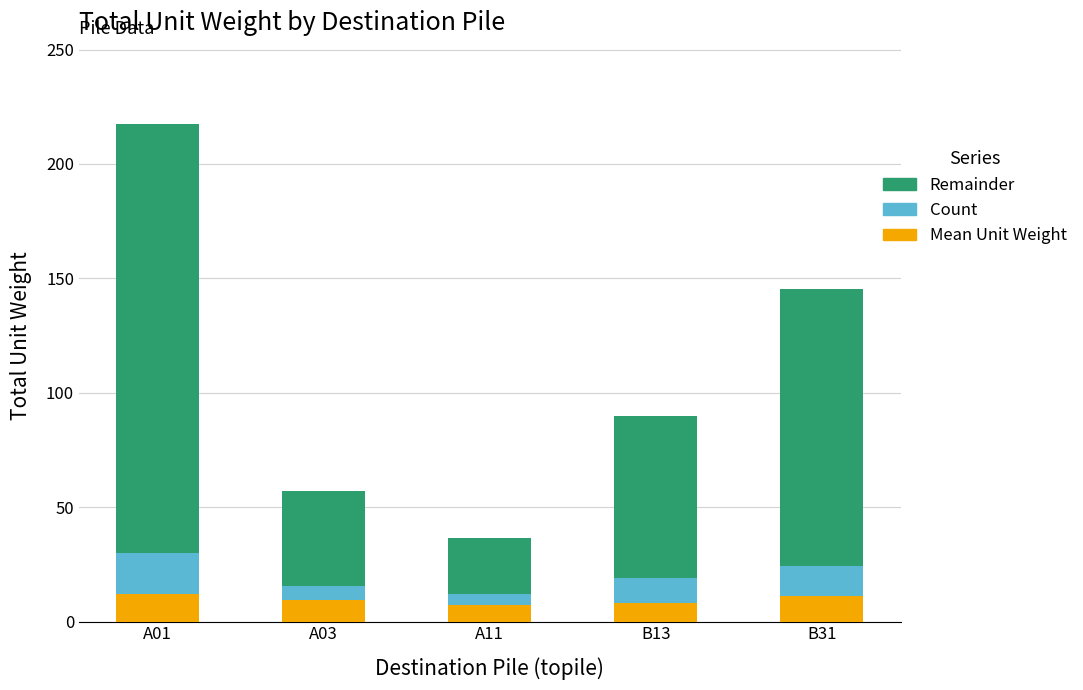

What is the total value across all series at B13?

89.7